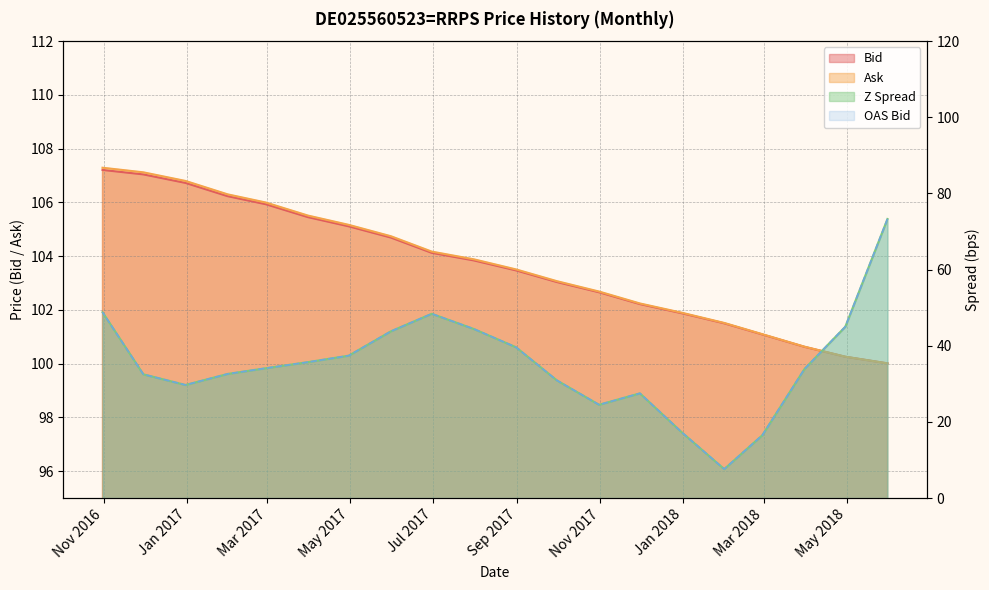

Is the value of Z Spread at 2017-02-28 greater than the value of OAS Bid at 2016-10-31?

No